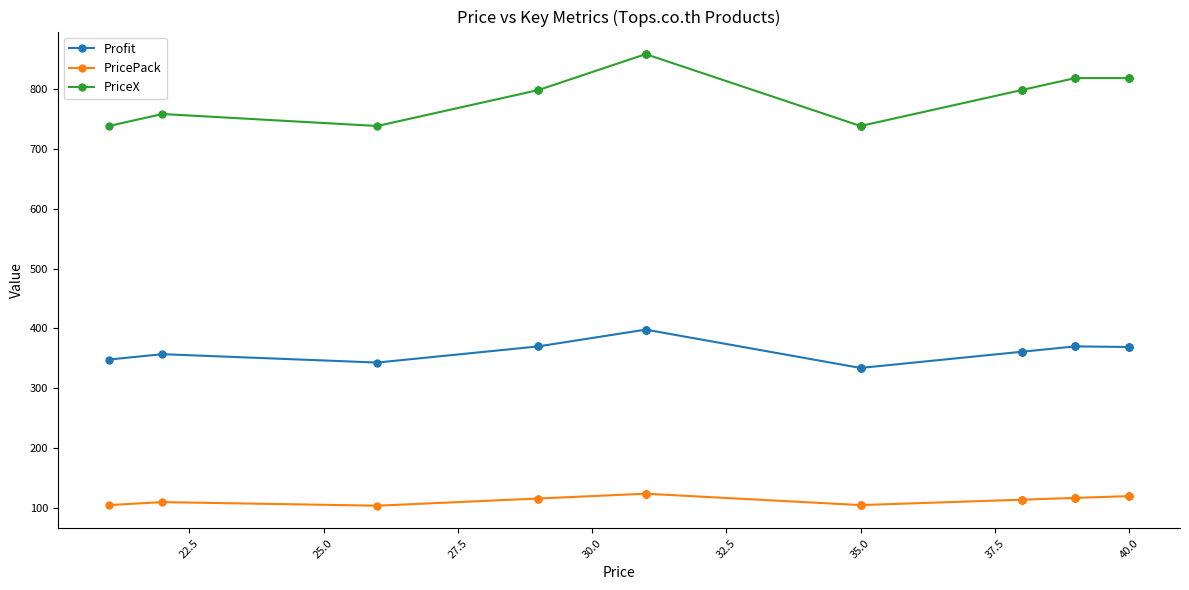

Does the chart display data point markers on the line(s)?

Yes